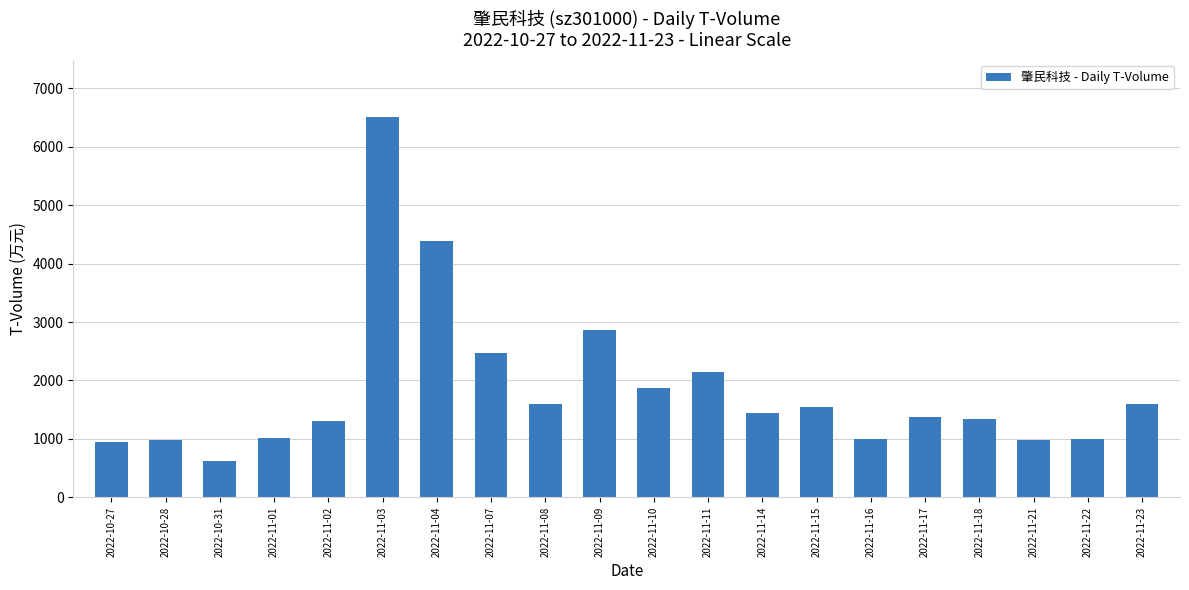

What is the difference between the second highest and minimum values?

3749